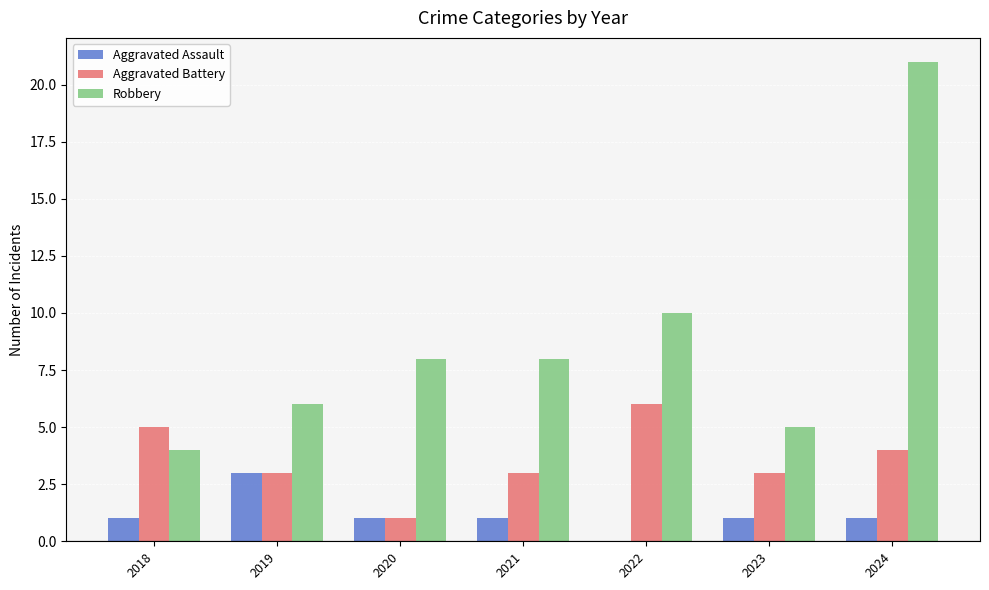

Read the Aggravated Battery value at 2024.

4